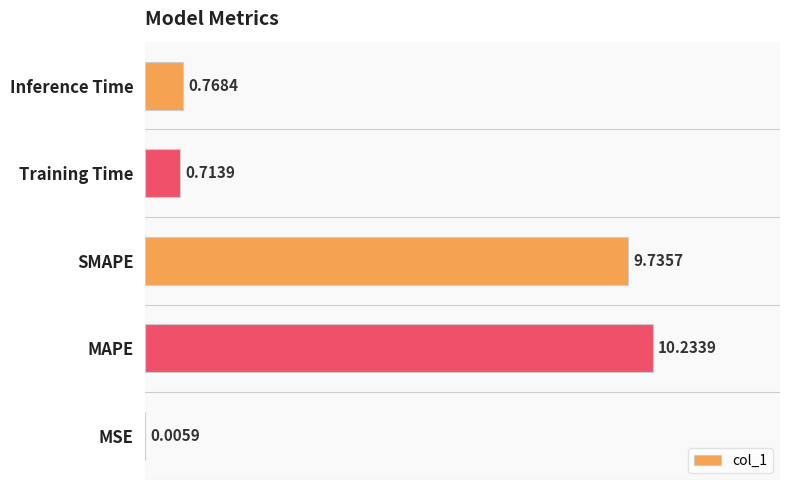

Where is the data nearest to the value 5?

Inference Time